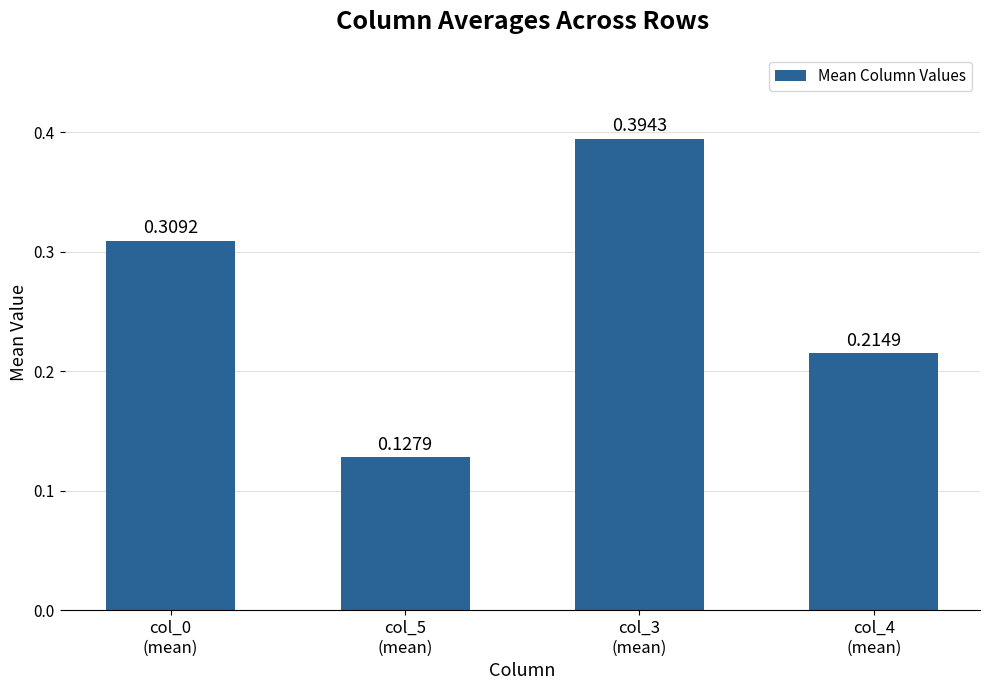

Count the number of data series in this chart.

1